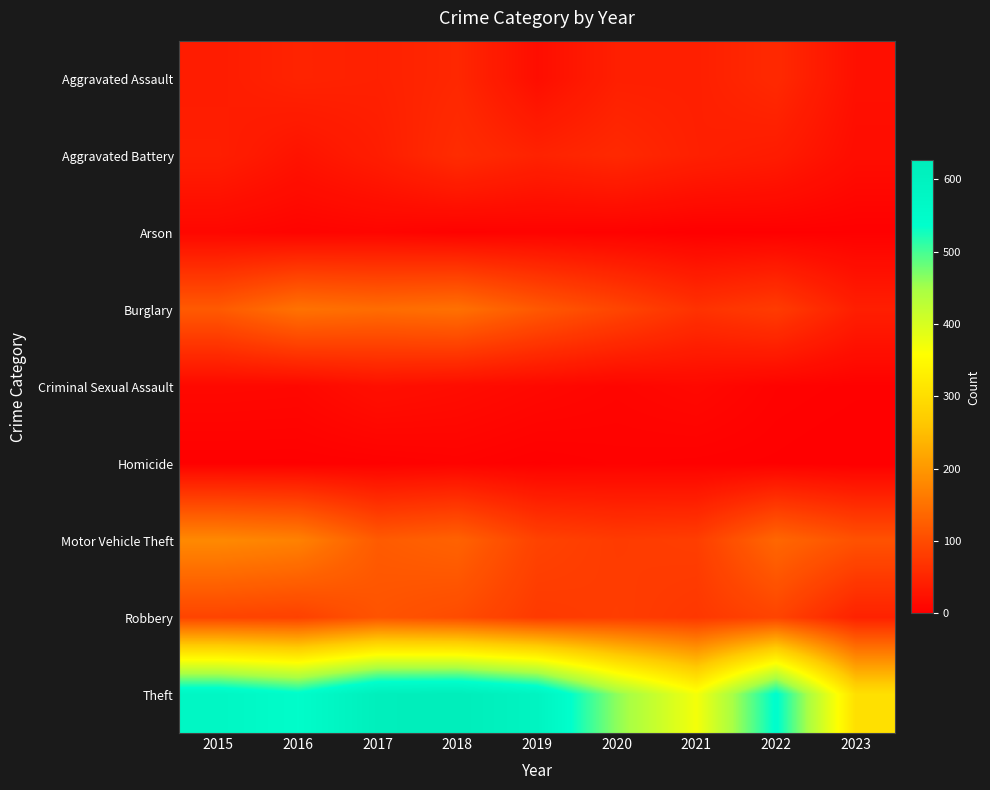

Which series has the widest spread of values?

Theft